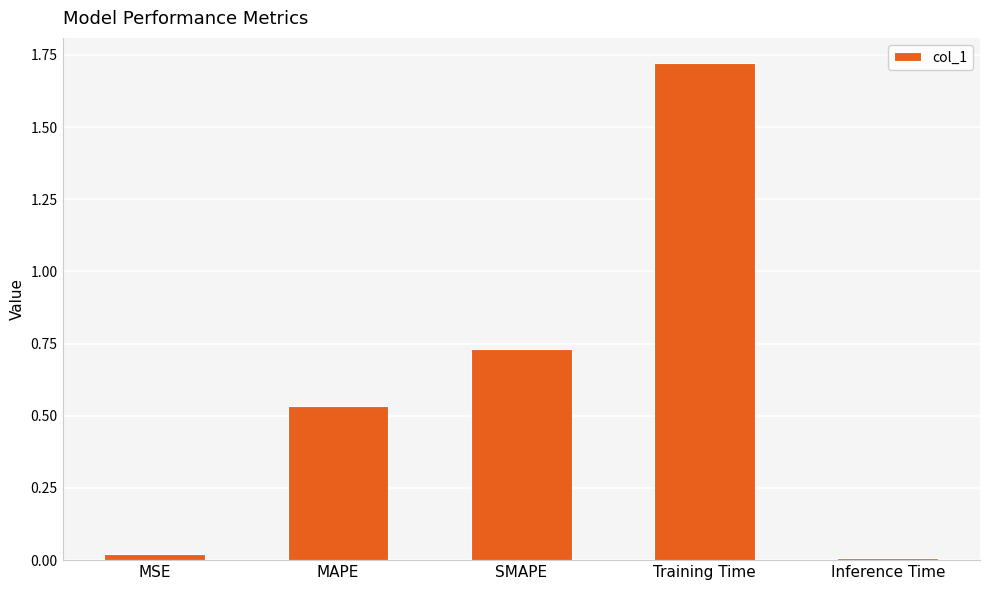

Which has a higher value, Training Time or MAPE?

Training Time